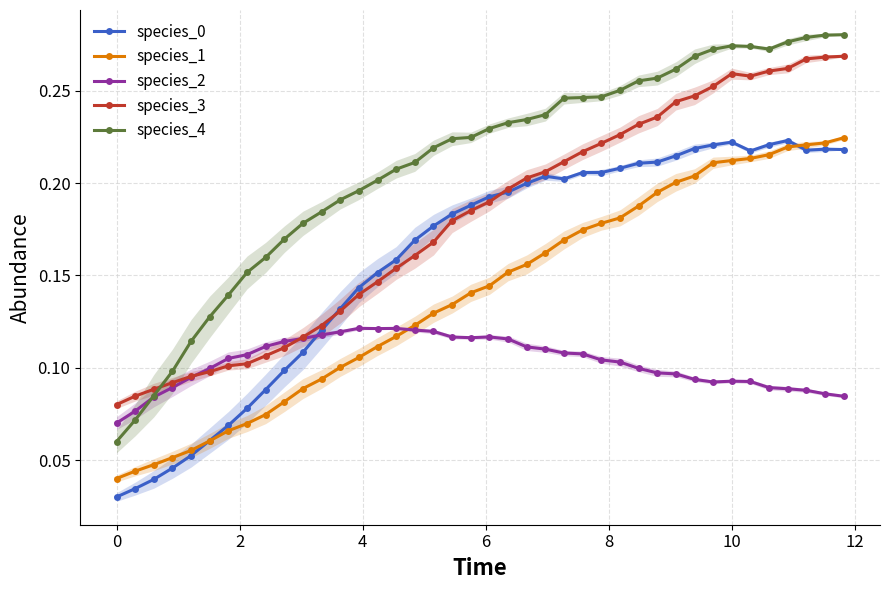

Count the species_1 values in the range 0 to 1.

40